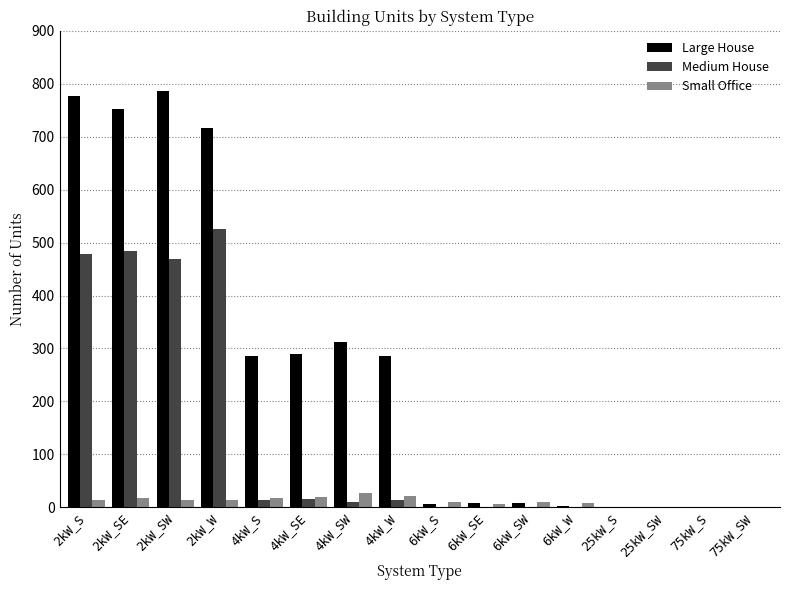

What are all the series names shown in the legend?

Large House, Medium House, Small Office